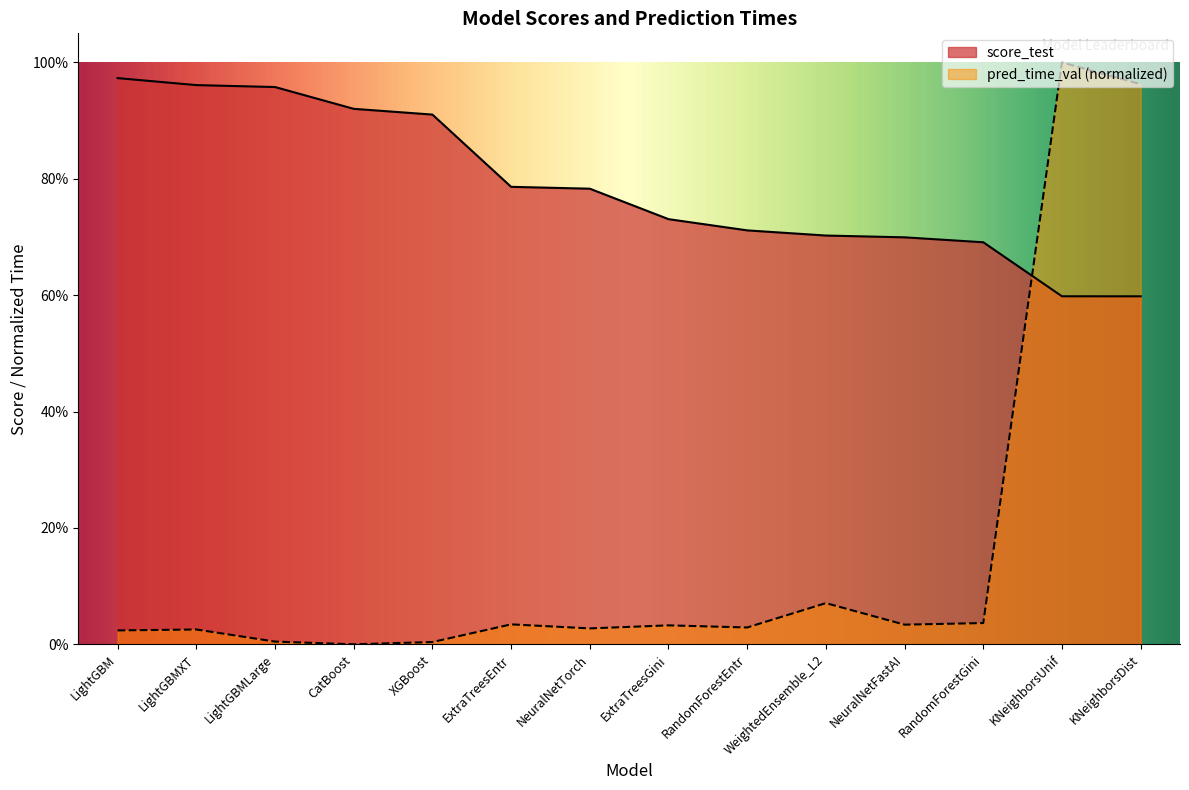

Between which two adjacent categories do score_test and pred_time_val first intersect?

RandomForestGini and KNeighborsUnif